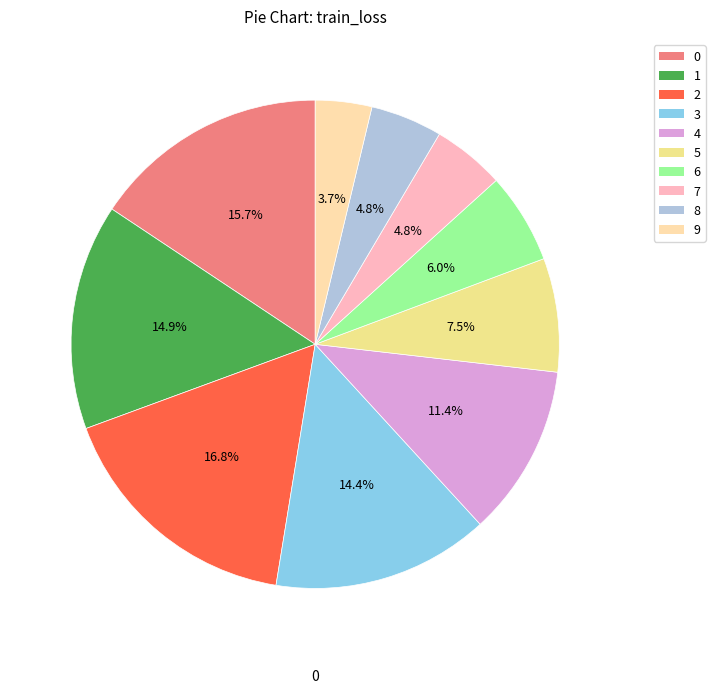

To the nearest percent, what is the combined percentage of 5 and 7?

12%